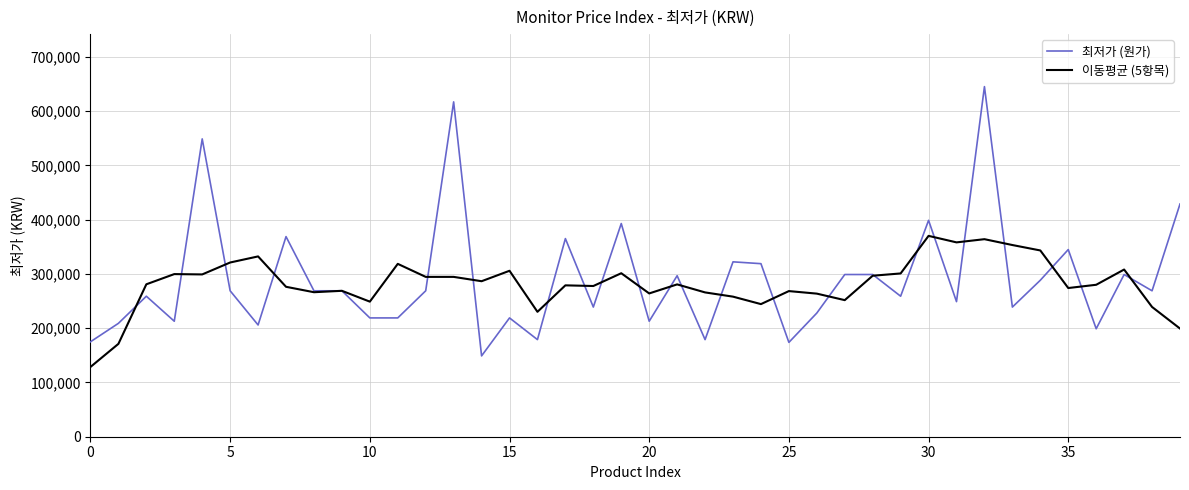

Which series has the widest spread of values?

최저가 (원가)